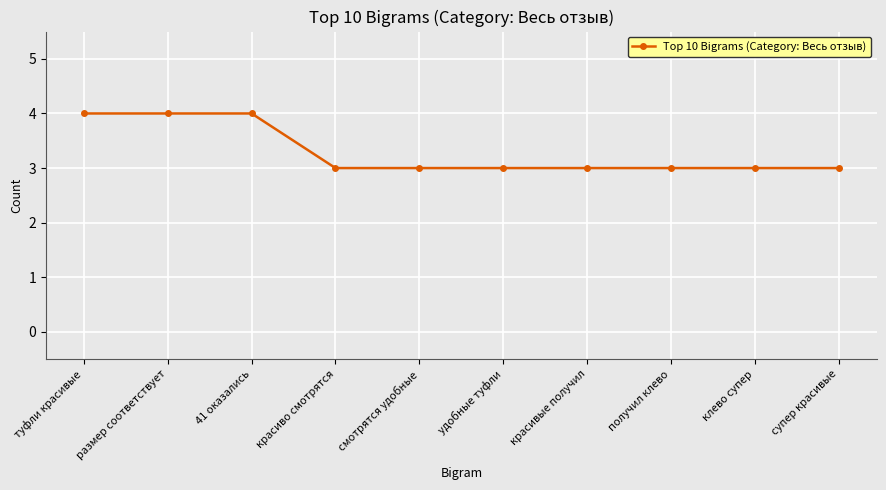

Reading left to right, list all the values displayed in this chart.

4	4	4	3	3	3	3	3	3	3